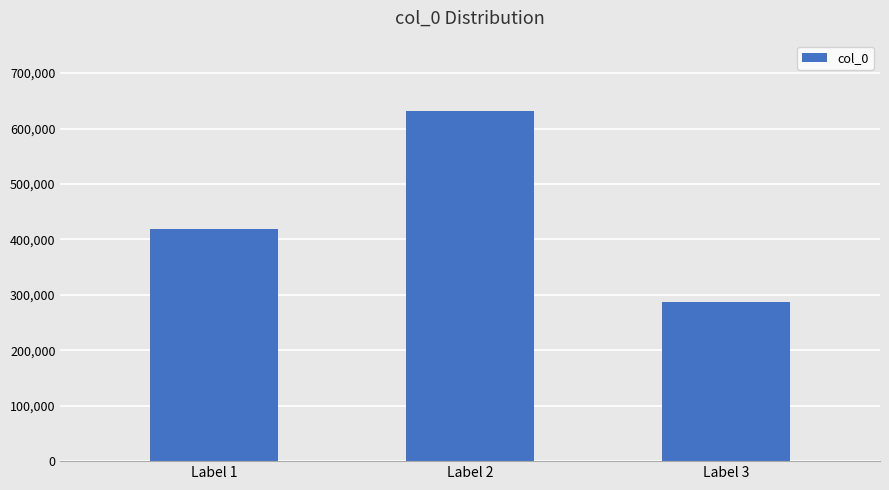

What is the value of the 3rd bar from the left?

287598